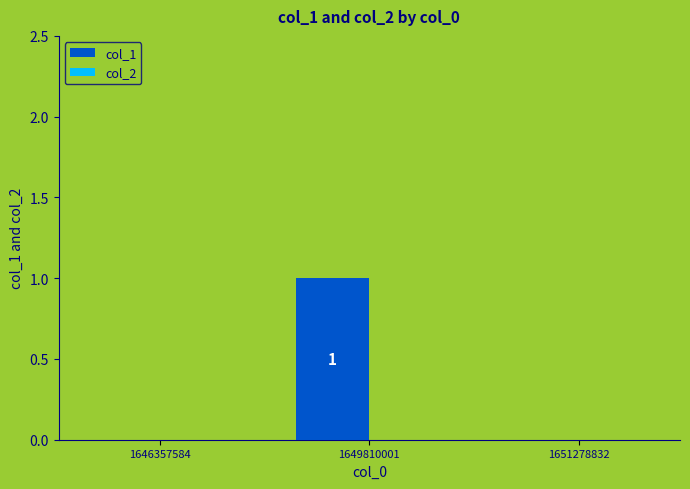

Which category has the highest value across all series?

1649810001